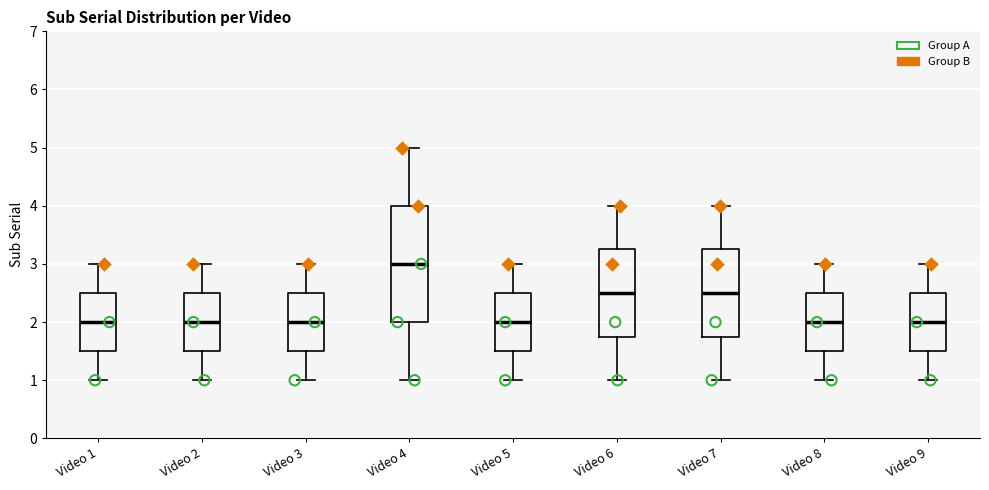

Which box's median line is the highest?

Video 4